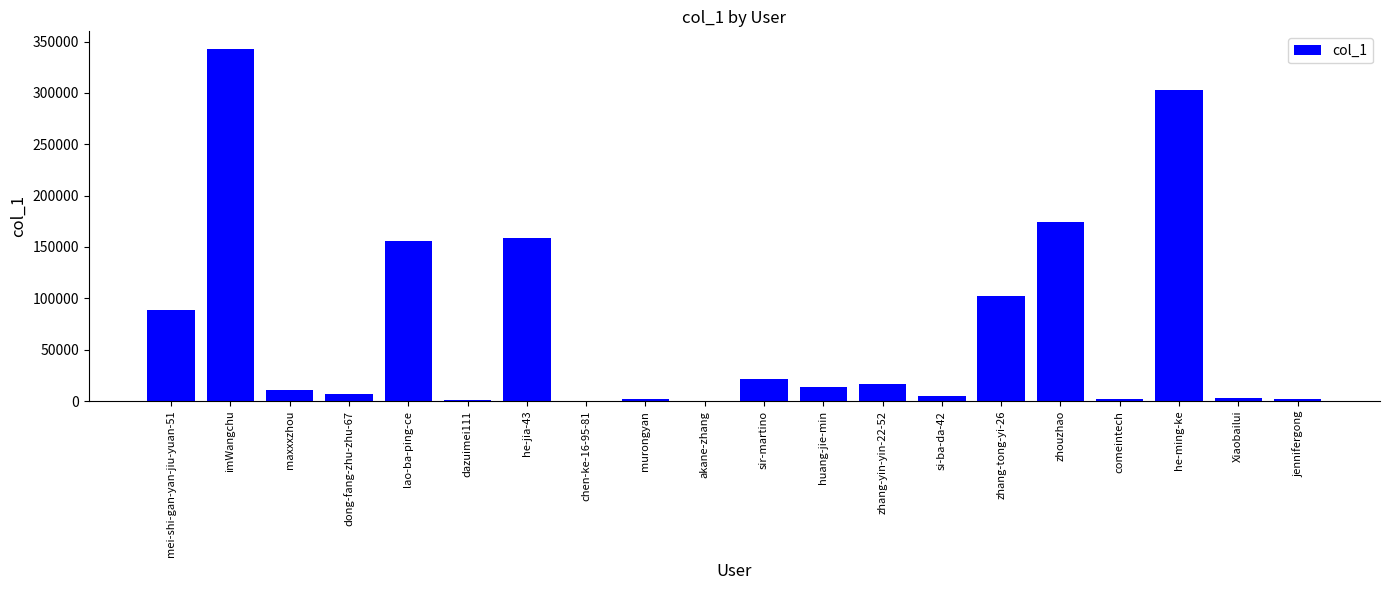

Read the value at imWangchu.

342790